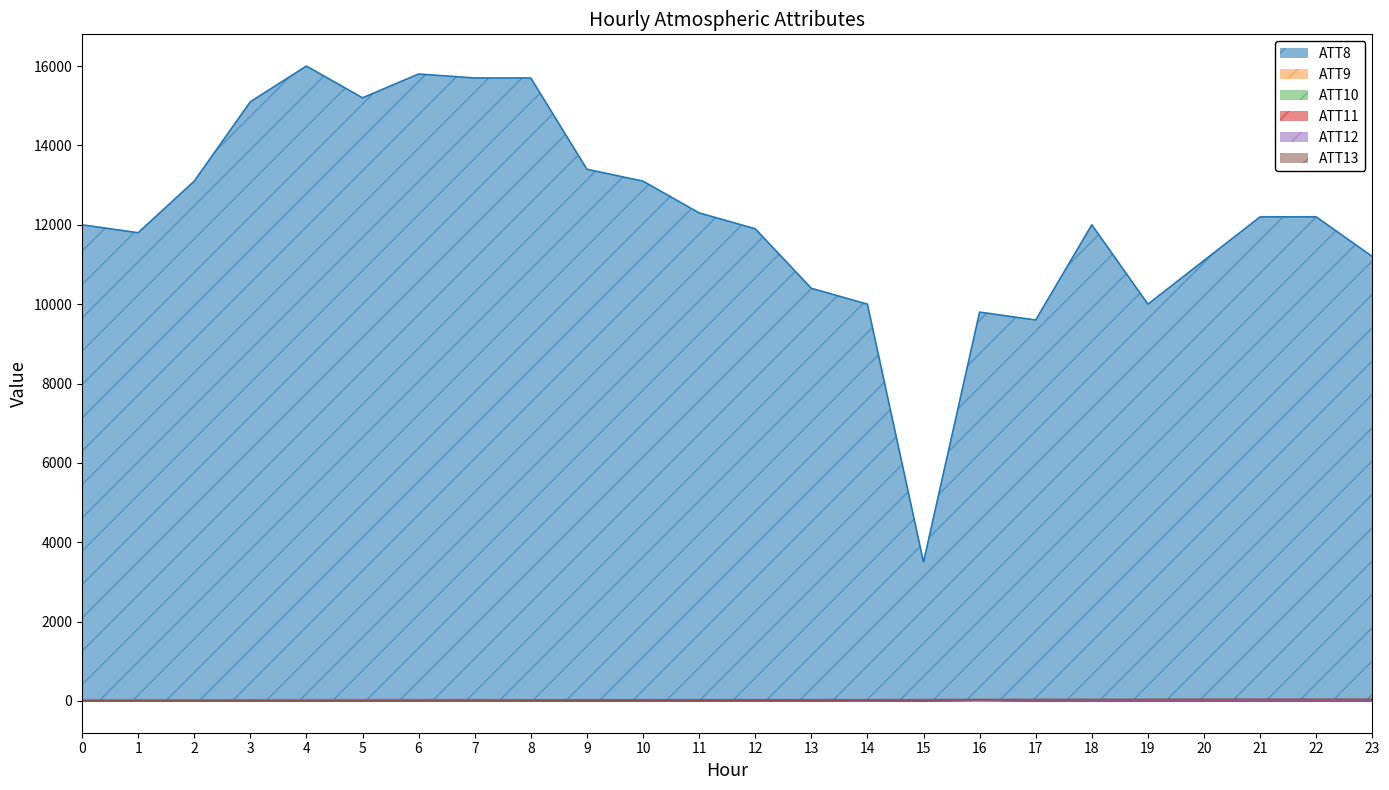

What is the difference between the maximum and minimum values in the ATT10 series?

26.0